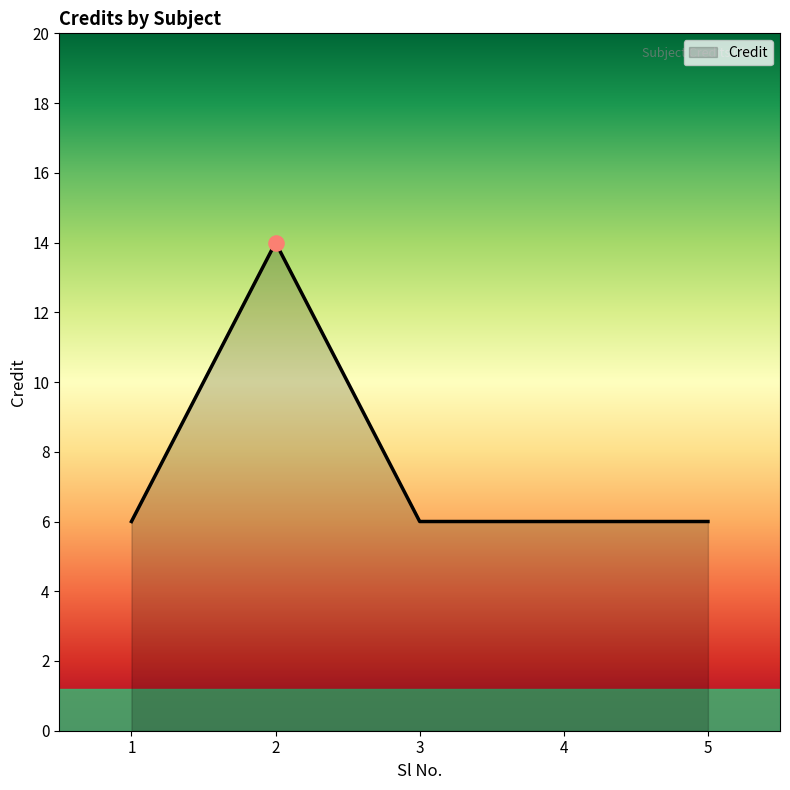

What is the change in value from 2 to 4?

-8